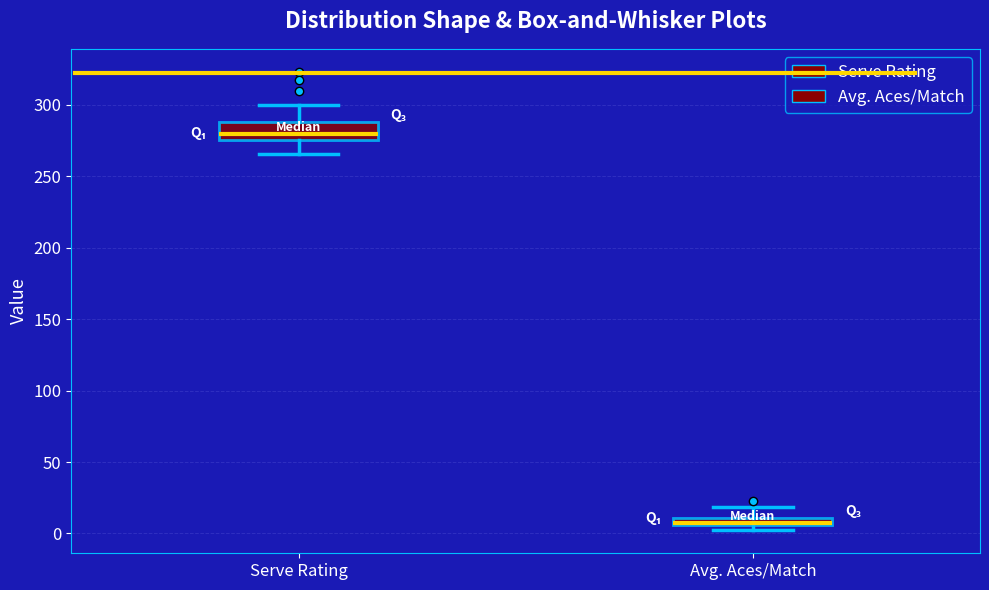

Which box's median line is the highest?

Serve Rating